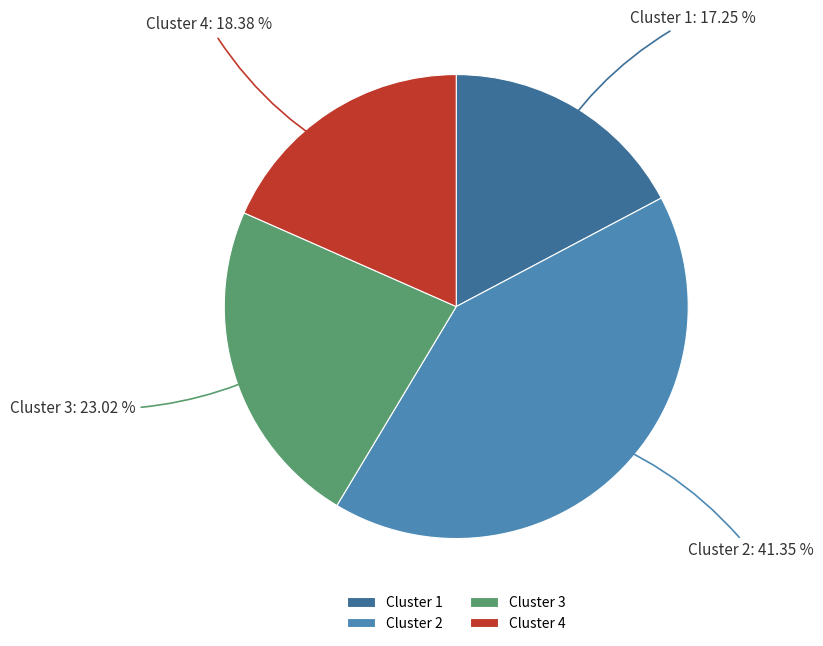

Rank the categories by value from lowest to highest.

Cluster 1, Cluster 4, Cluster 3, Cluster 2